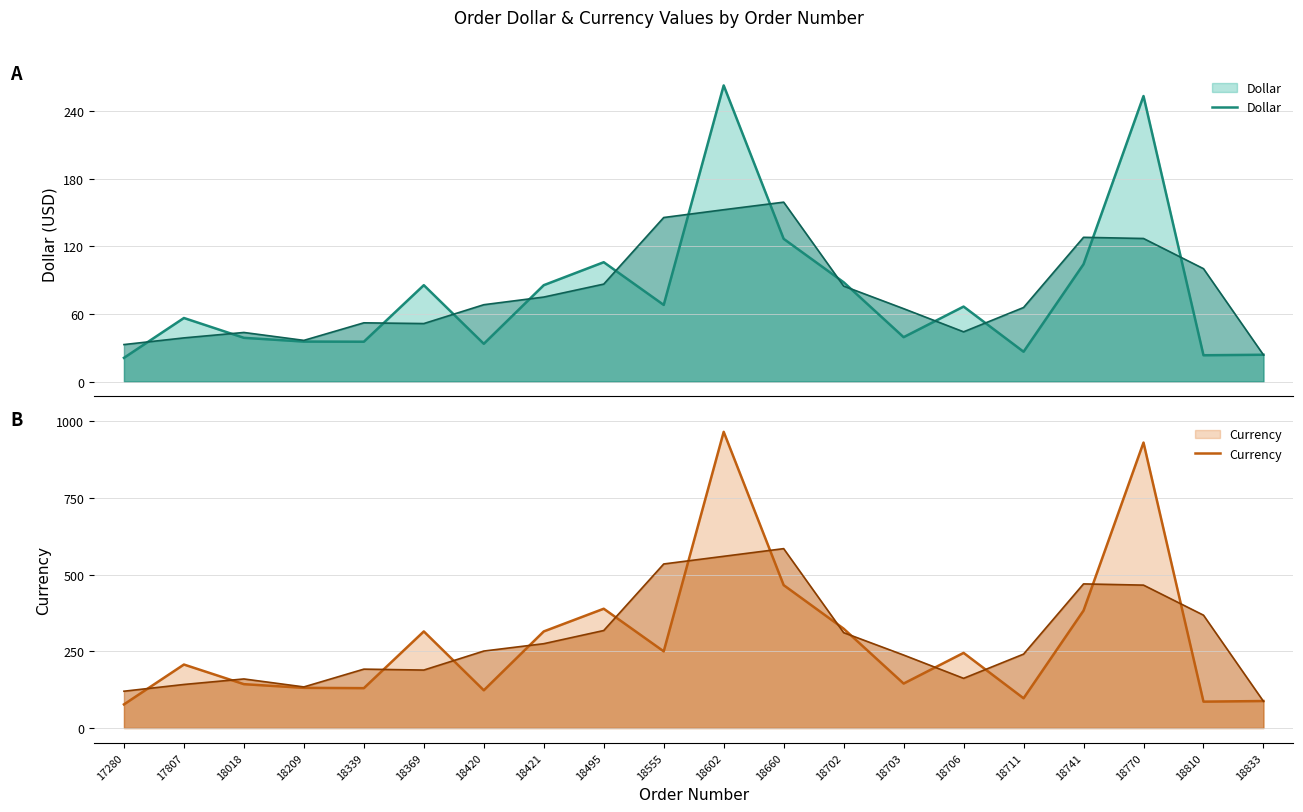

What is the difference between the highest and lowest values at 18421?

229.5